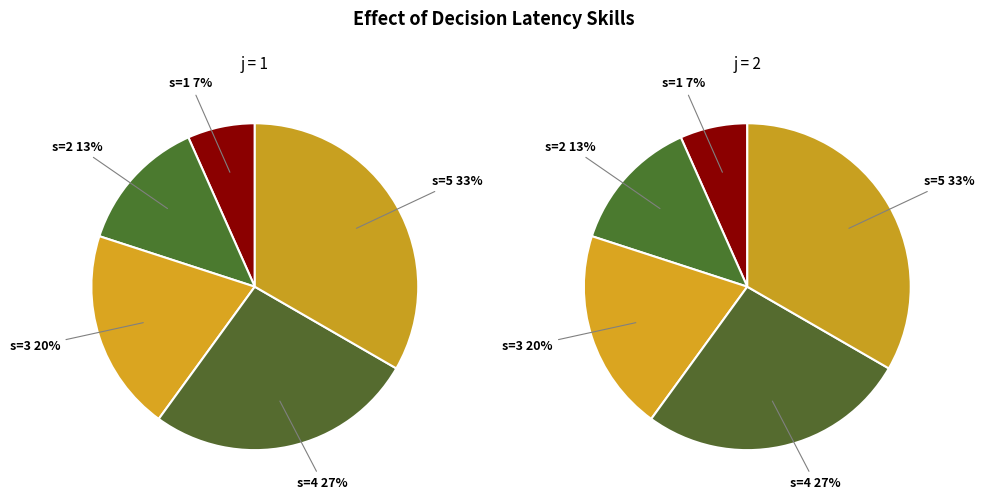

Which slice is the largest?

s=5